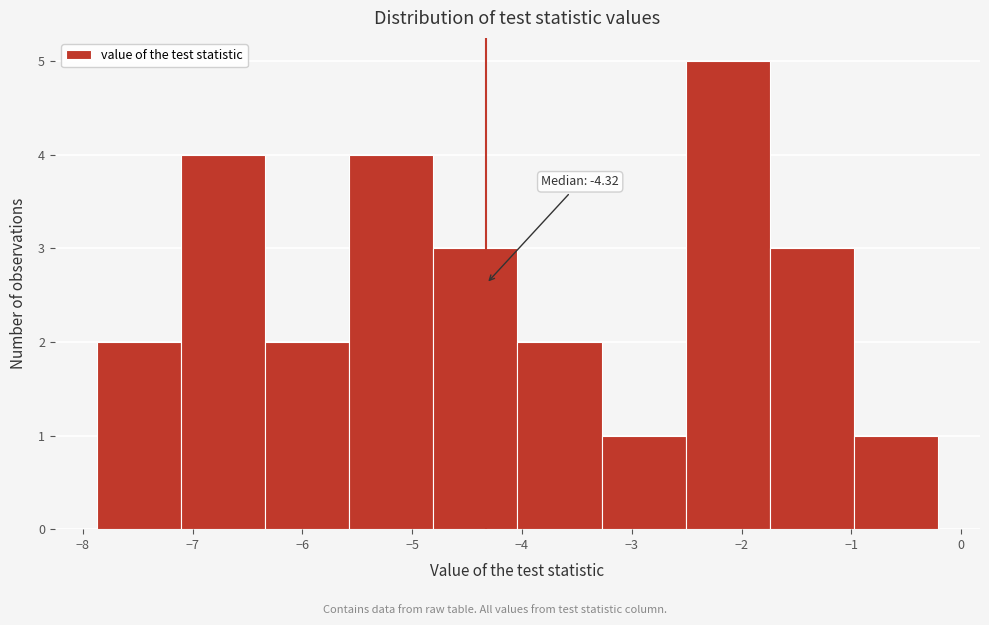

Over which range of the x-axis is the bar tallest?

-2.5 to -1.7